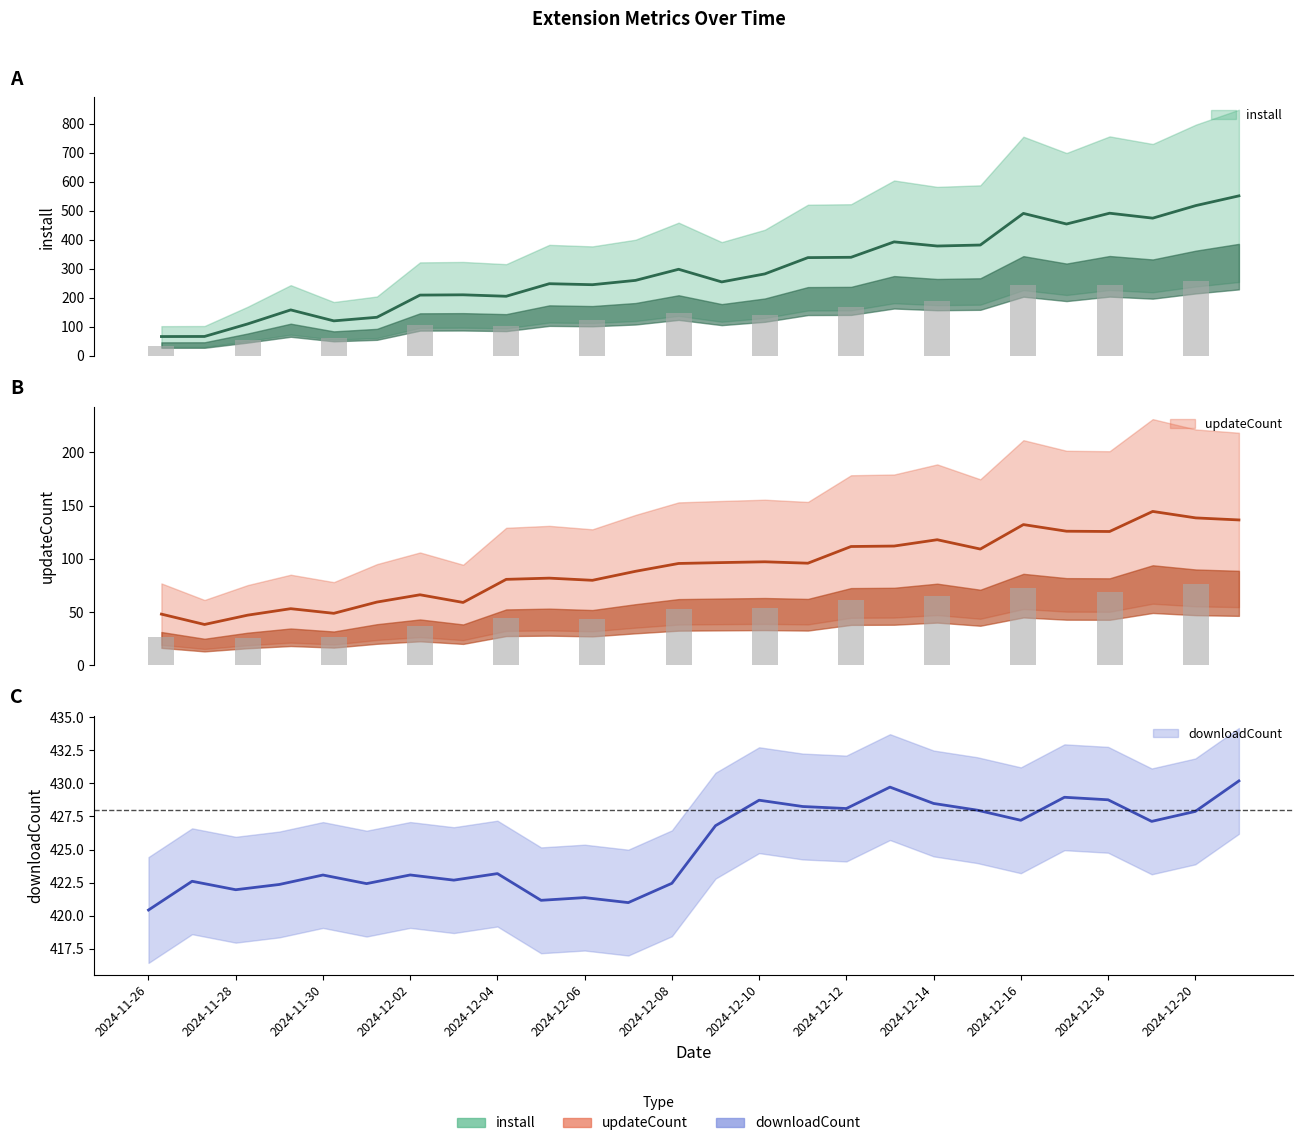

Which has a higher value, 2024-12-11 or 2024-12-16?

2024-12-16